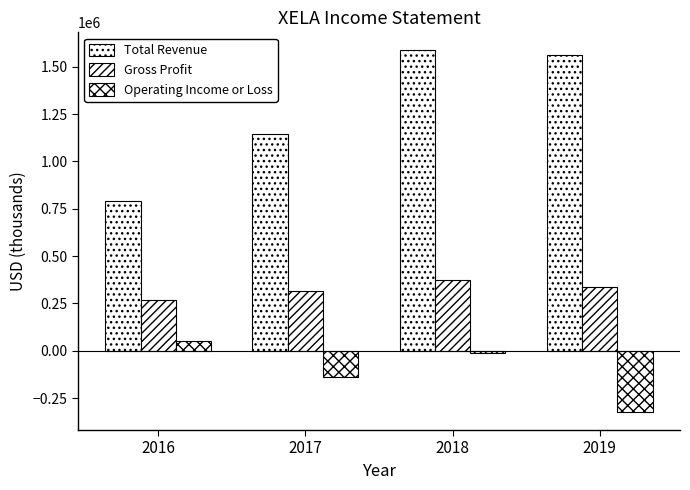

Between 2017 and 2019, which is larger?

2019